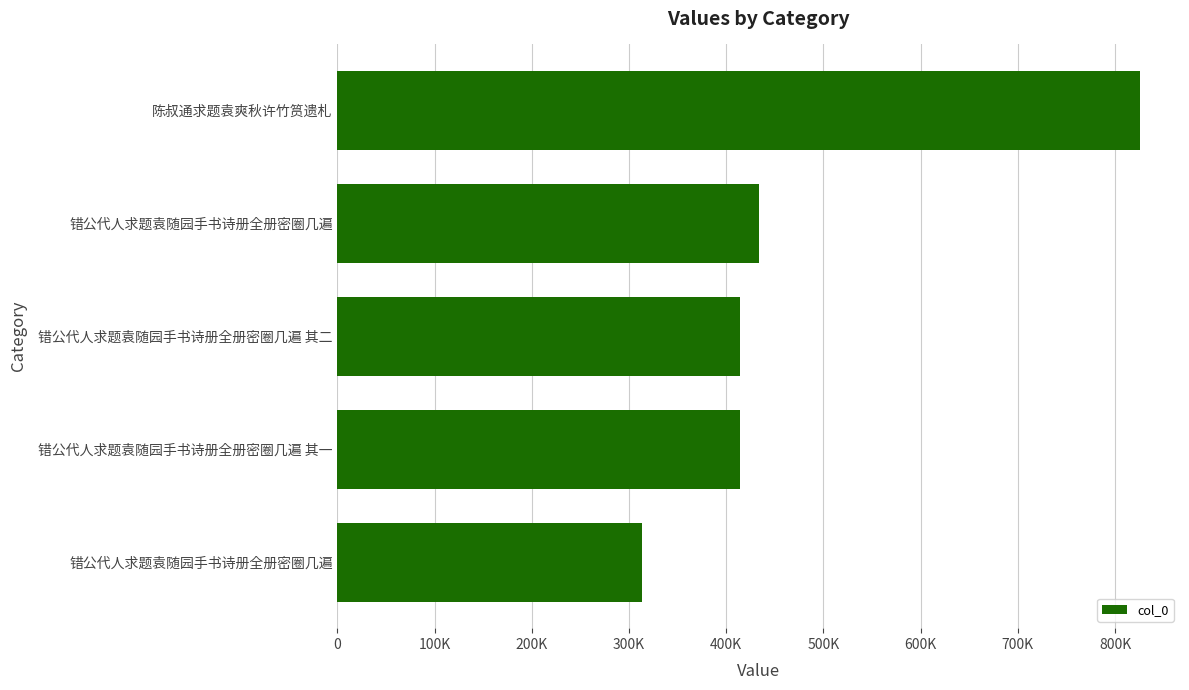

Does the chart contain any negative values?

No